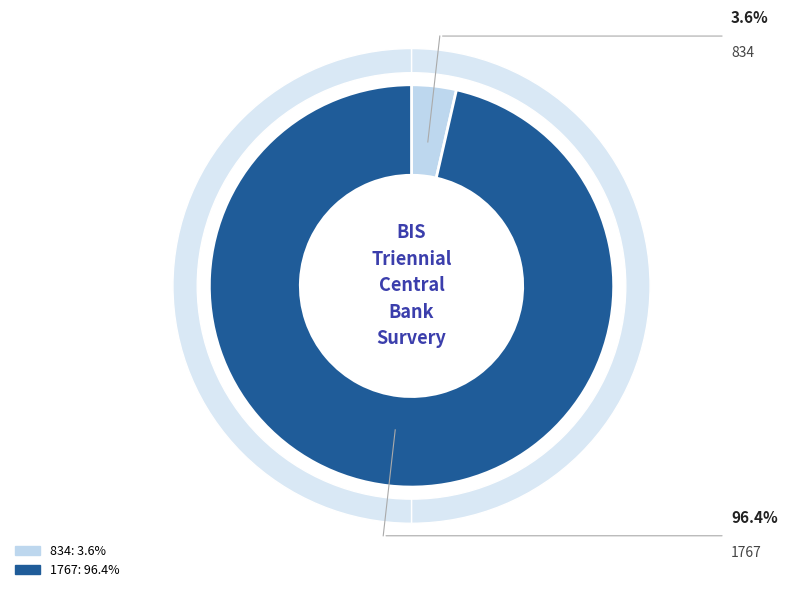

What percentage is the 834 slice, to the nearest percent?

4%